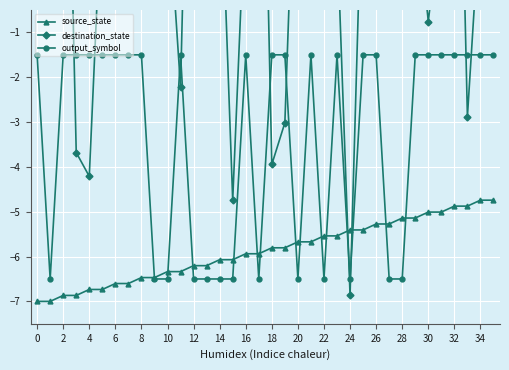

At which category does destination_state reach its first local peak?

2